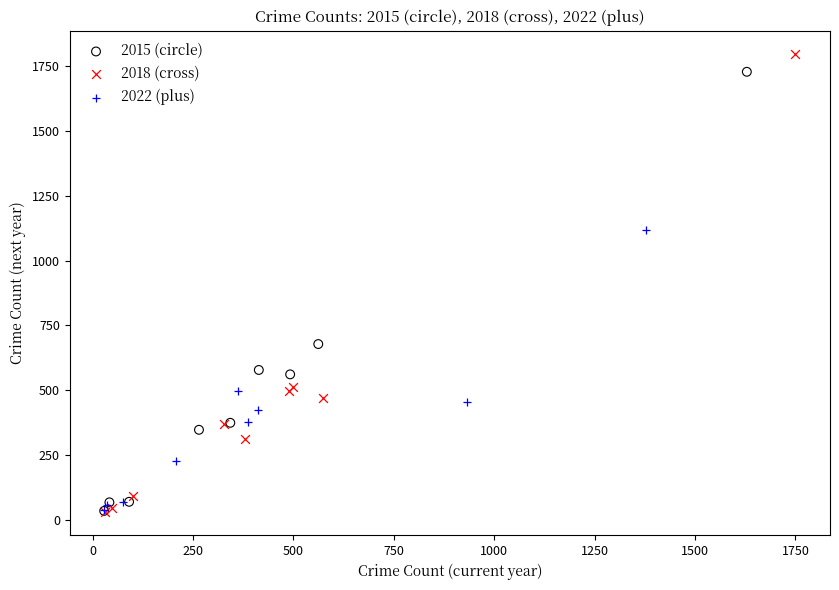

Which series has the largest Y range (max minus min)?

2018 (cross)